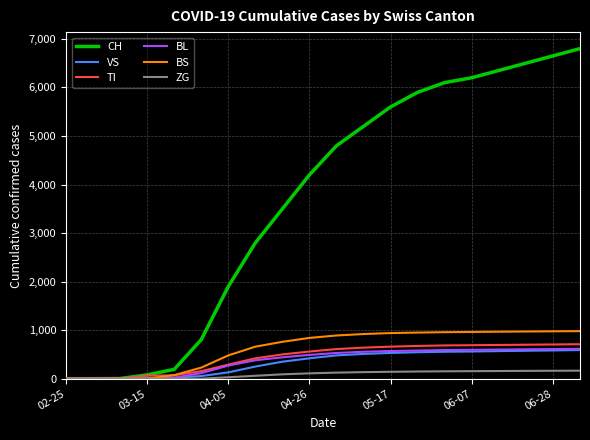

Which series has the largest total across all categories?

CH